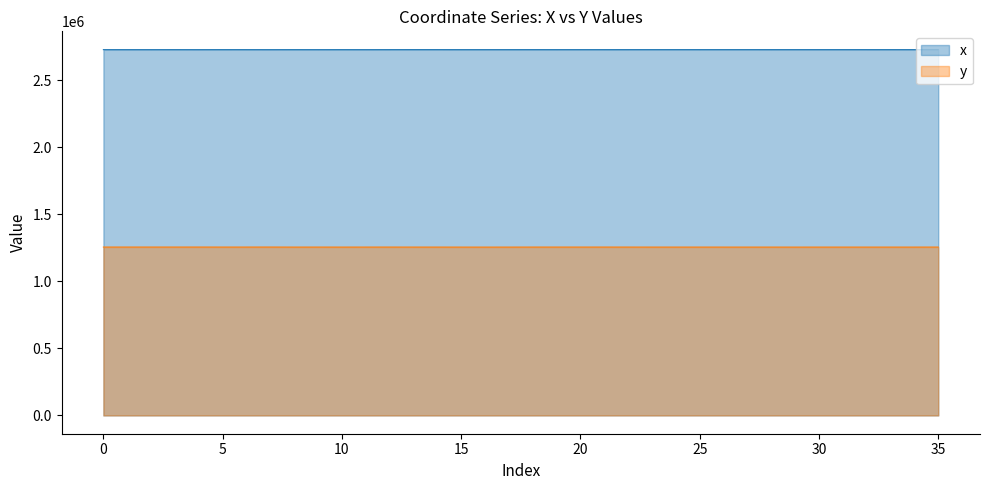

Read the y value at 34.

1255685.0